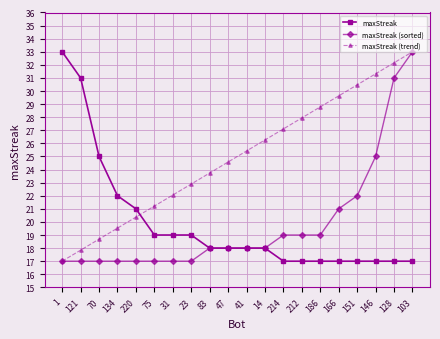

The value of maxStreak (trend) at 212 is 27.9. True or false?

True